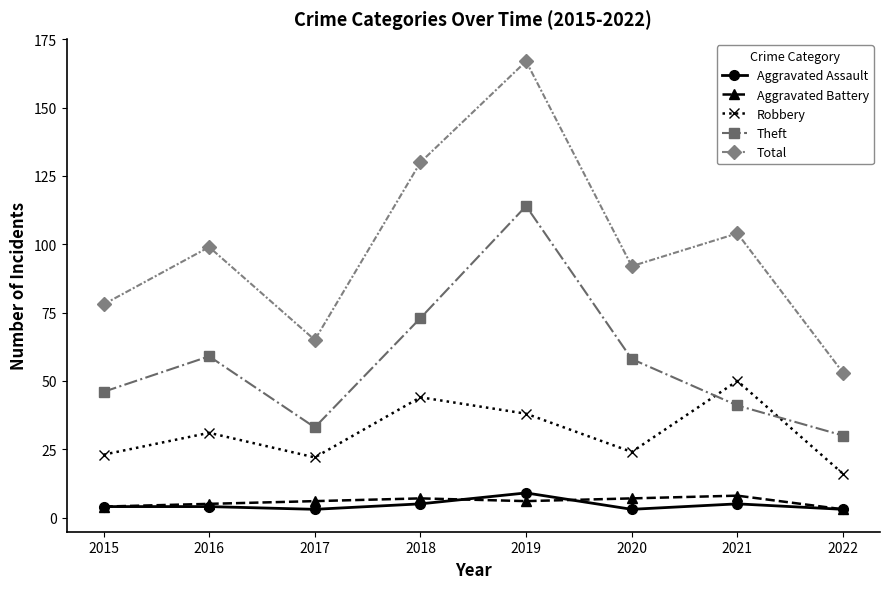

True or false: Robbery and Aggravated Assault intersect in this chart.

False